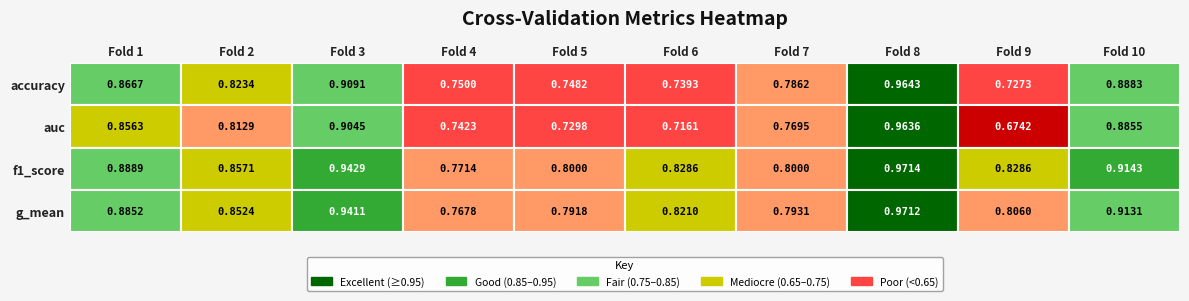

Reading left to right, transcribe all the data shown in this chart.

1: 0.9	0.8	0.9	0.8	0.7	0.7	0.8	1.0	0.7	0.9
2: 0.9	0.8	0.9	0.7	0.7	0.7	0.8	1.0	0.7	0.9
3: 0.9	0.9	0.9	0.8	0.8	0.8	0.8	1.0	0.8	0.9
4: 0.9	0.9	0.9	0.8	0.8	0.8	0.8	1.0	0.8	0.9